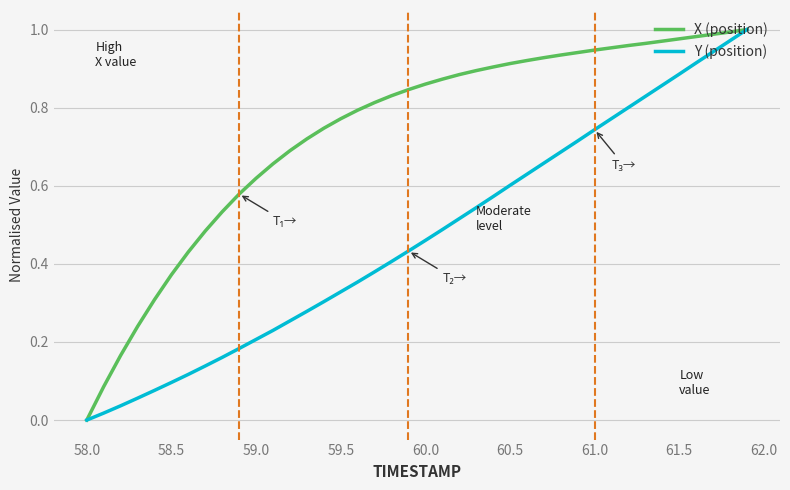

Which series has the largest total across all categories?

X (position)